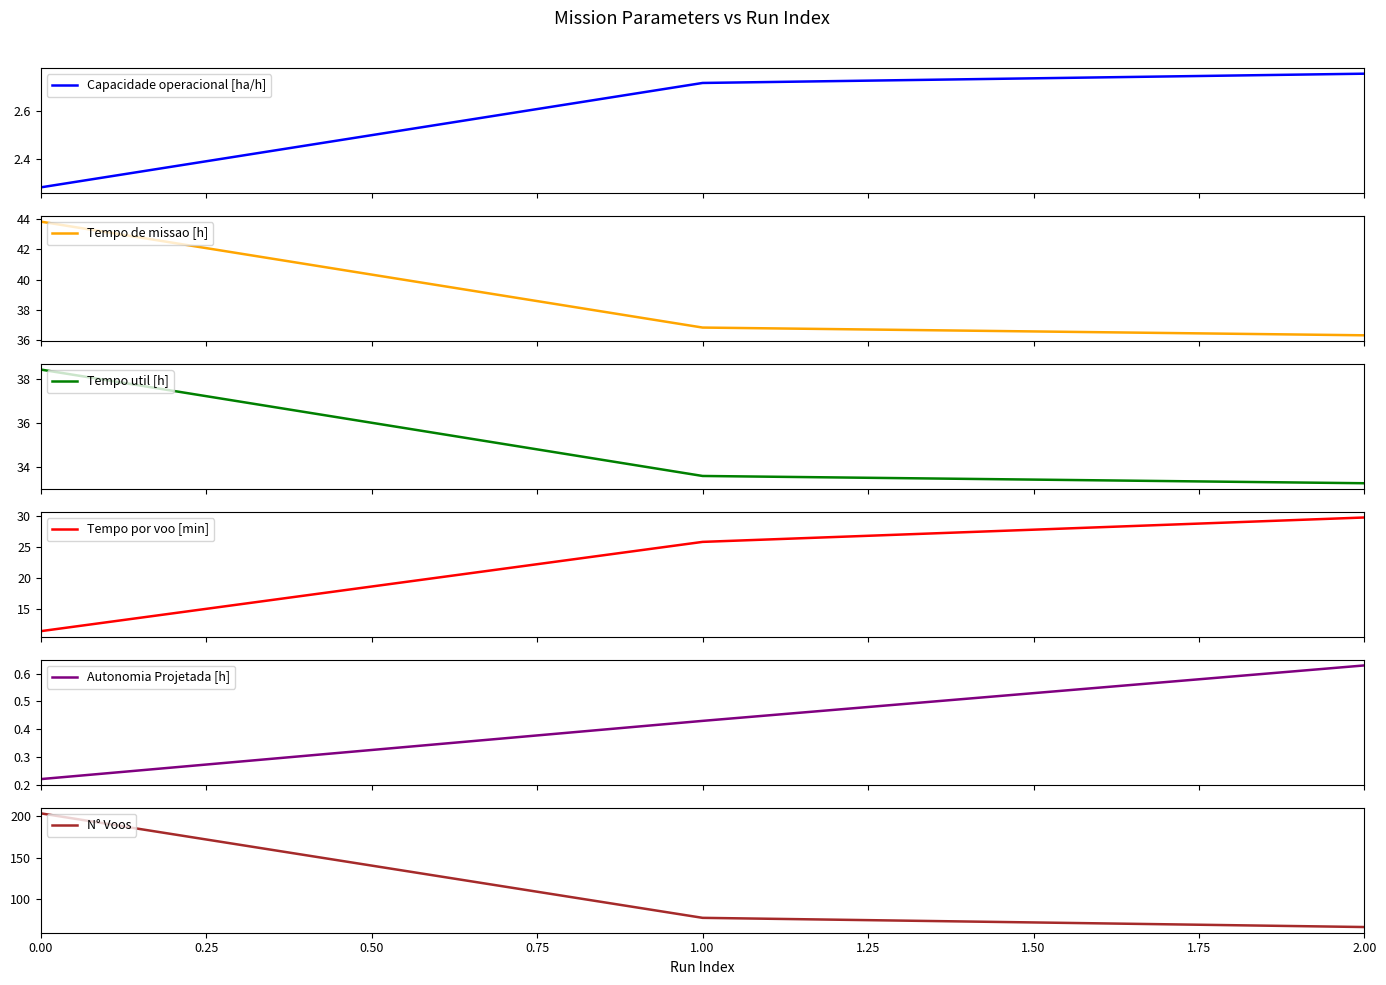

What is the difference between the Tempo por voo [min] values at 0.50 and 0.25?

4.0